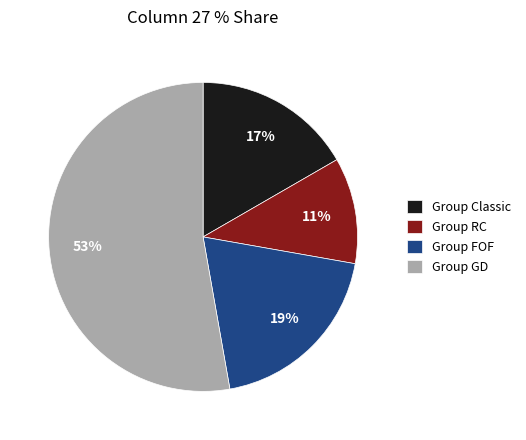

Is it true that Group FOF is 19% of the pie?

True